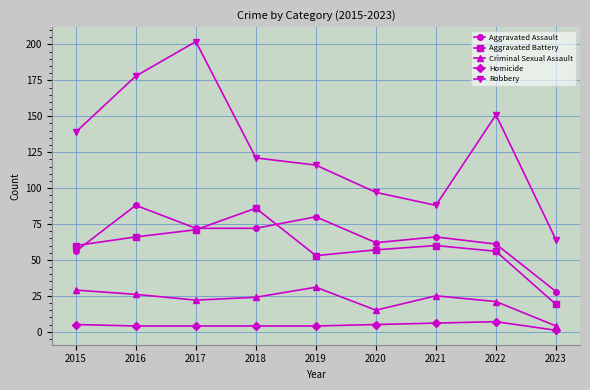

At which category is the sum across all series the highest?

2017